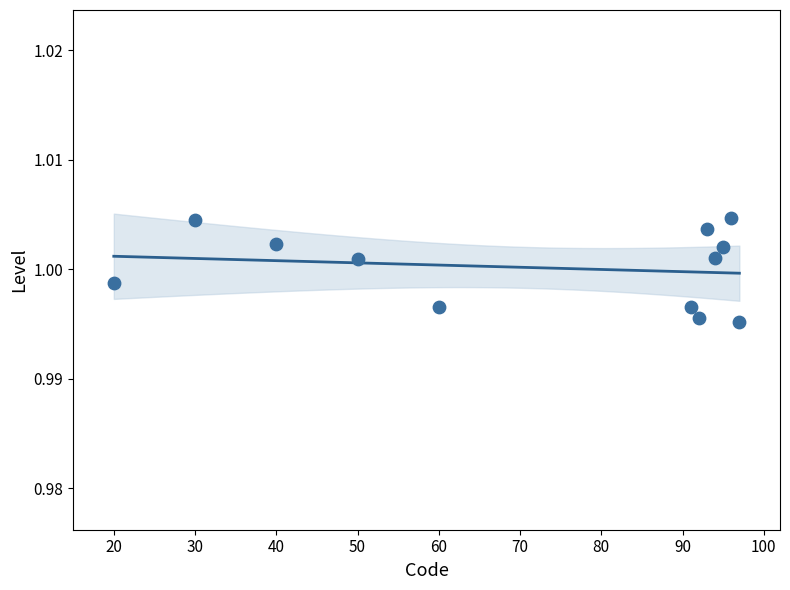

What is the range of X values (max minus min)?

77.0